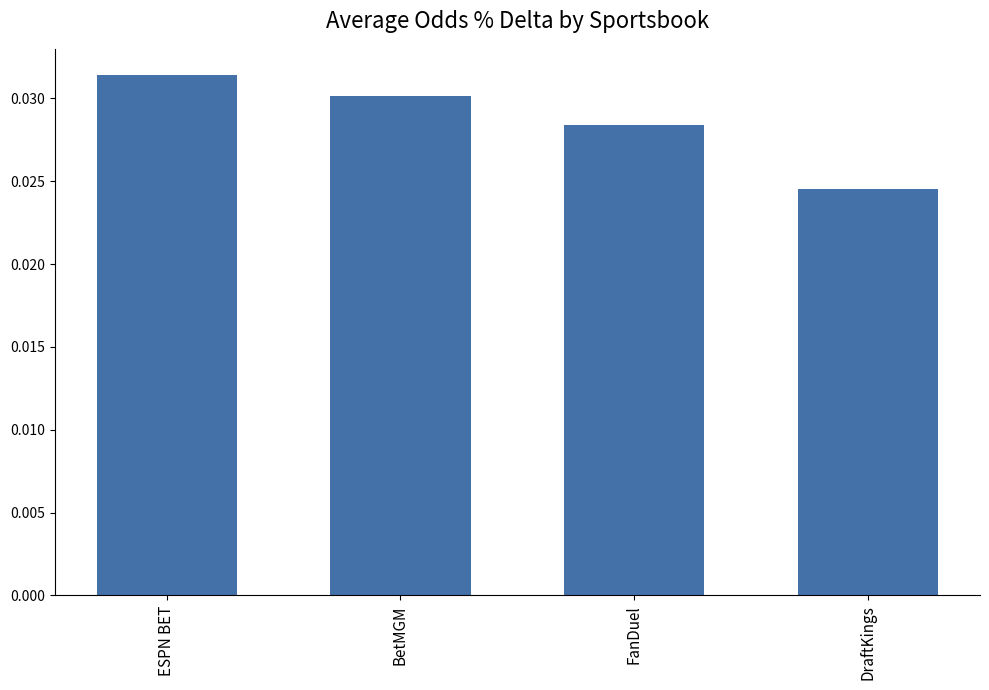

What is the label of the 3rd bar from the right?

BetMGM